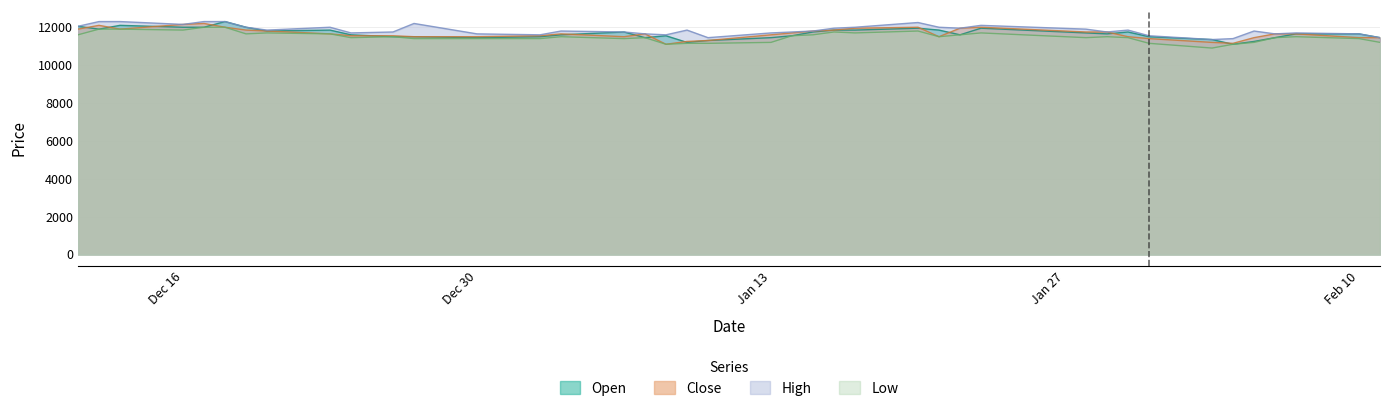

How many interior local valleys does the Low series have?

9